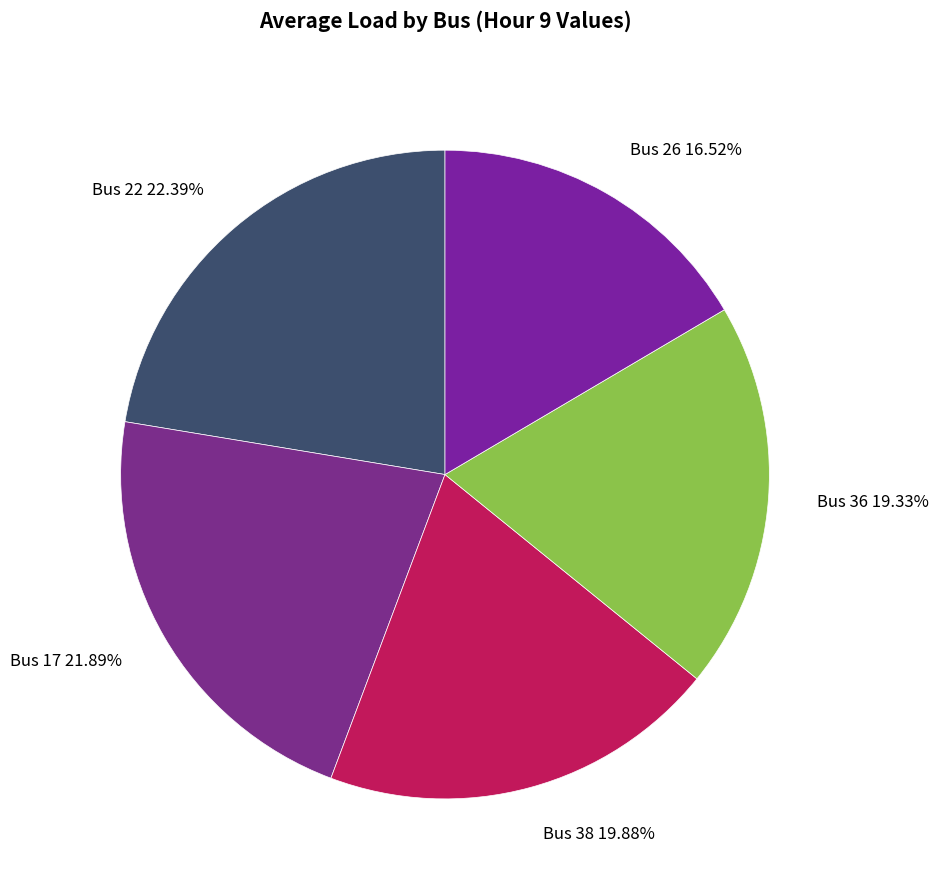

Rank the categories by value from highest to lowest.

Bus 22, Bus 17, Bus 38, Bus 36, Bus 26